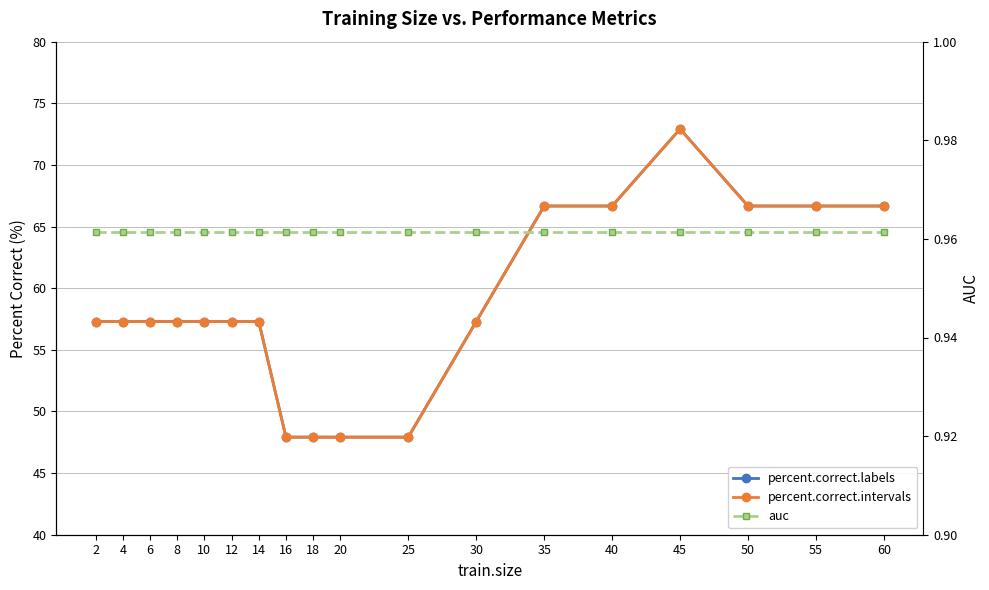

What is the value of the auc point at the 13th from the left?

1.0